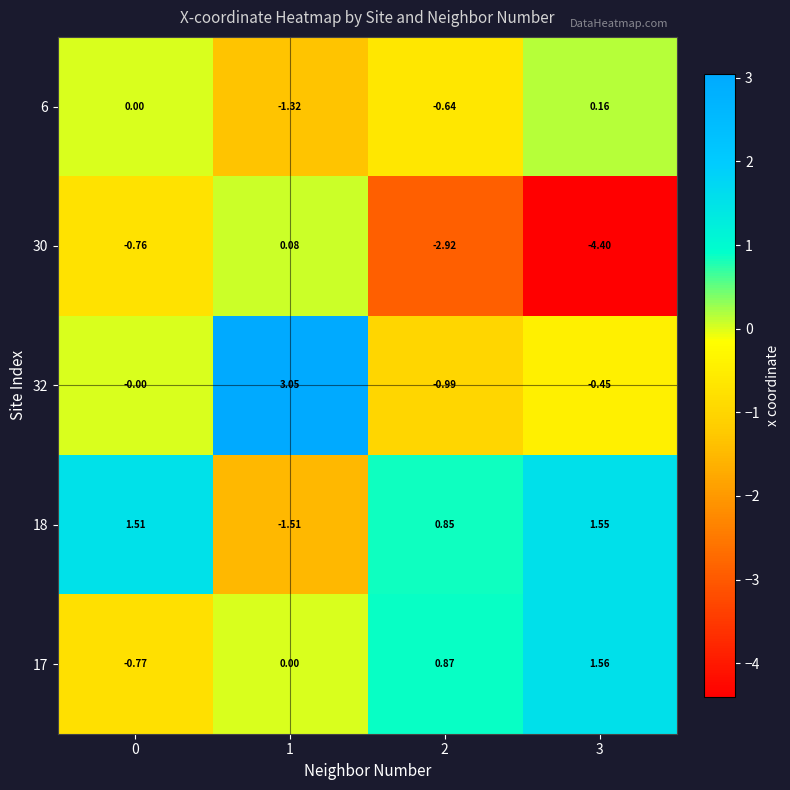

Is the value of 6 at 1 greater than the value of 30 at 2?

Yes